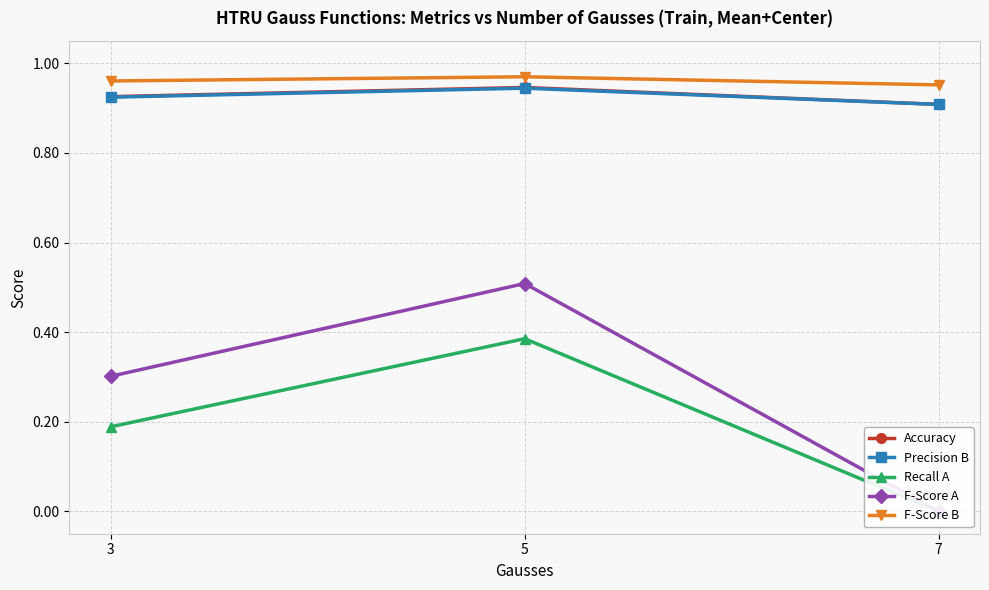

What is the average value of the Precision B series?

0.9